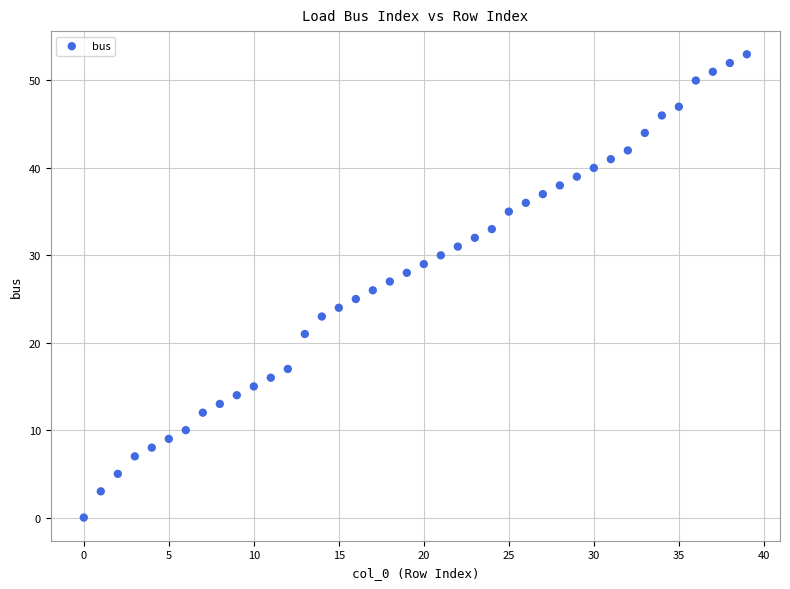

What is the range of Y values (max minus min)?

53